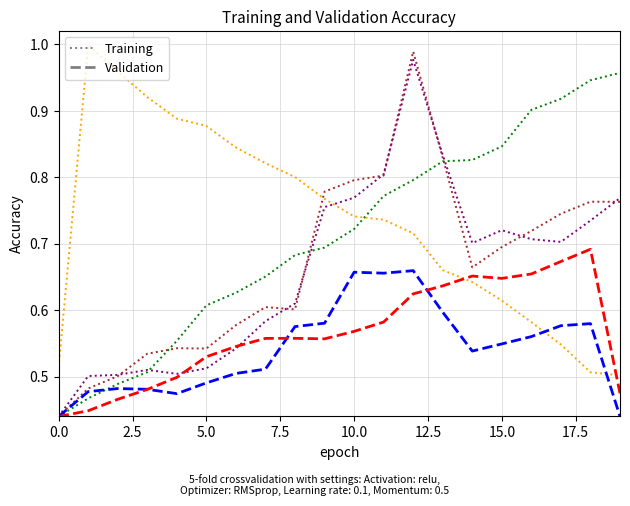

Which series has the widest spread of values?

Training